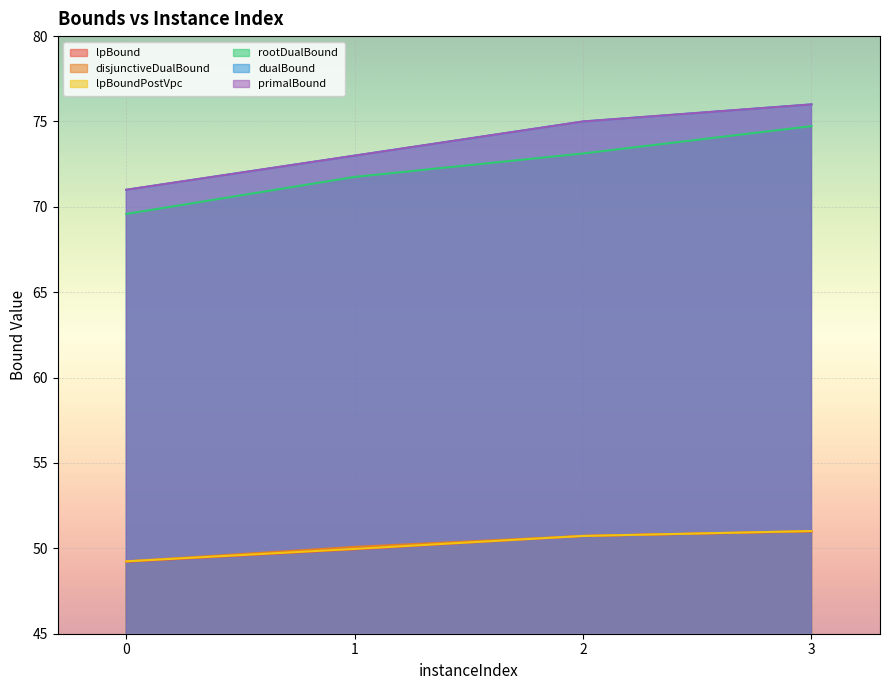

What are all the series names shown in the legend?

lpBound, disjunctiveDualBound, lpBoundPostVpc, rootDualBound, dualBound, primalBound